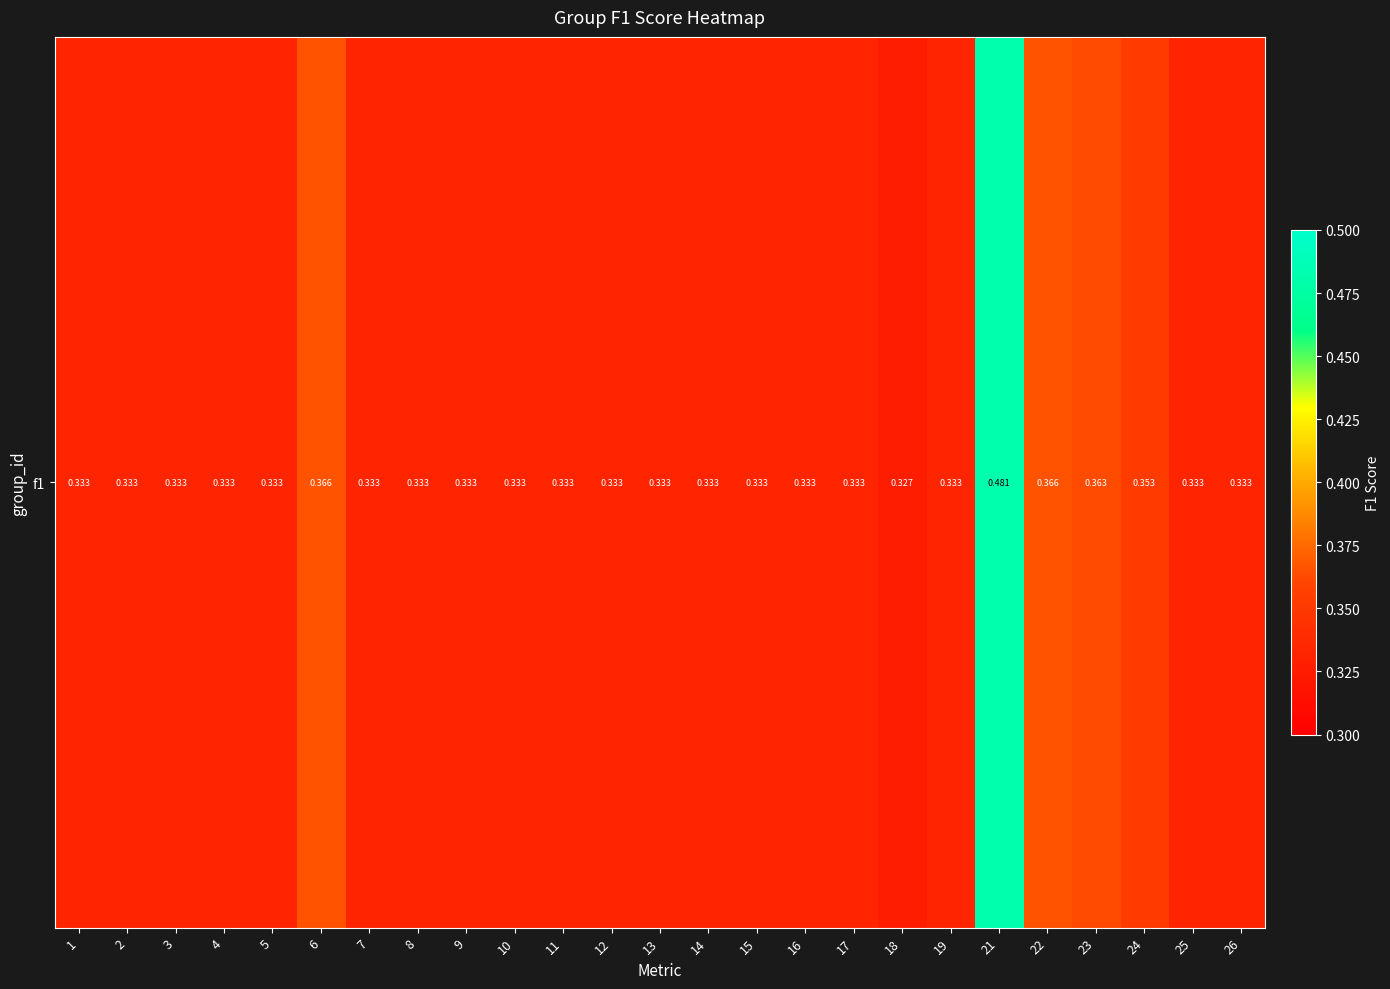

Reading left to right, transcribe all the data shown in this chart.

0.3	0.3	0.3	0.3	0.3	0.4	0.3	0.3	0.3	0.3	0.3	0.3	0.3	0.3	0.3	0.3	0.3	0.3	0.3	0.5	0.4	0.4	0.4	0.3	0.3